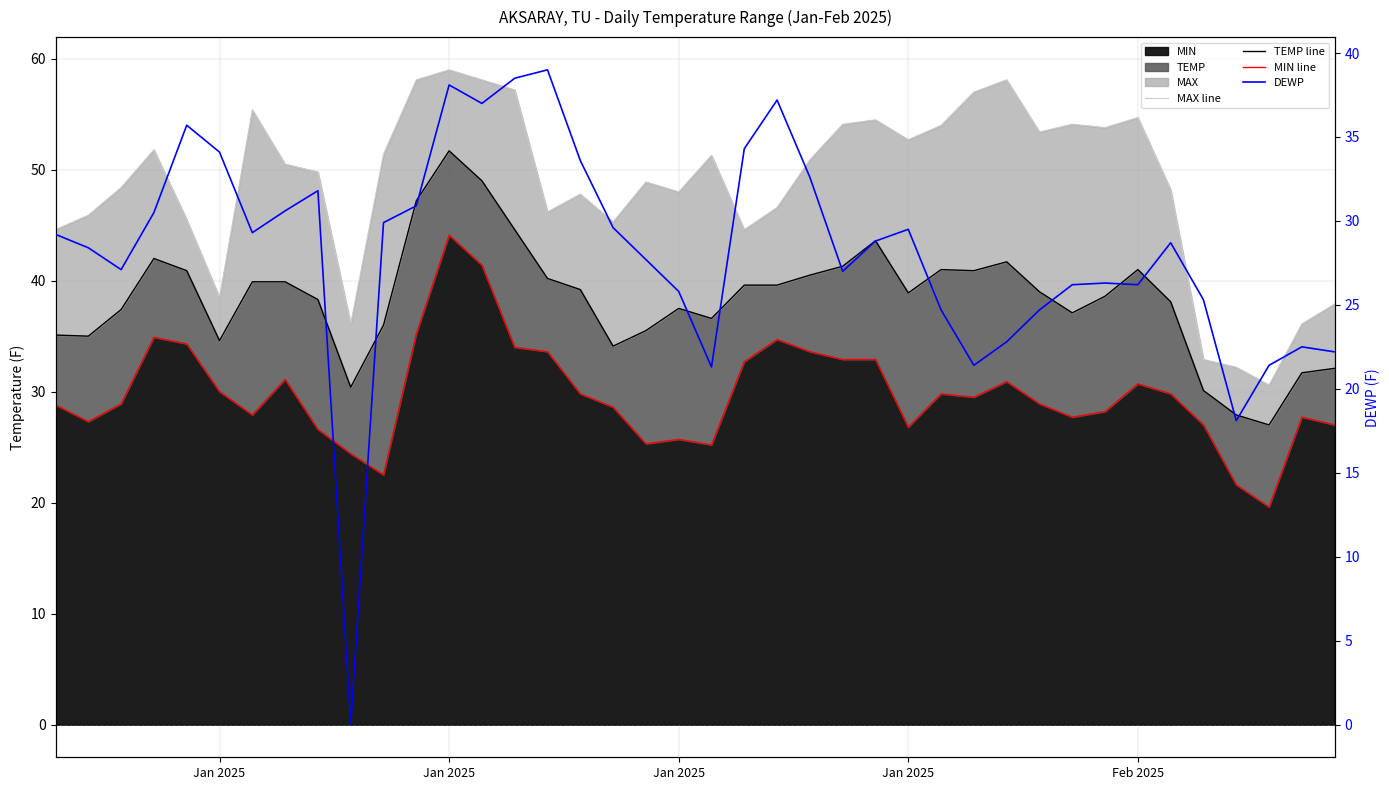

Which series has the widest spread of values?

DEWP